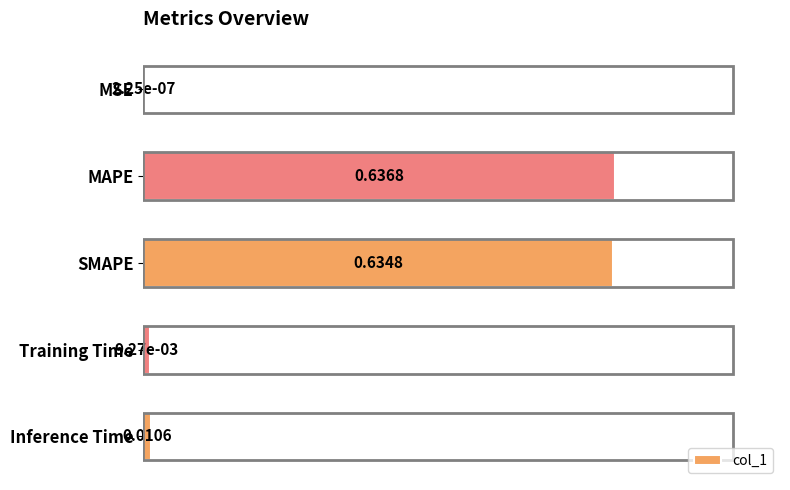

Where is the data nearest to the value 0?

MSE